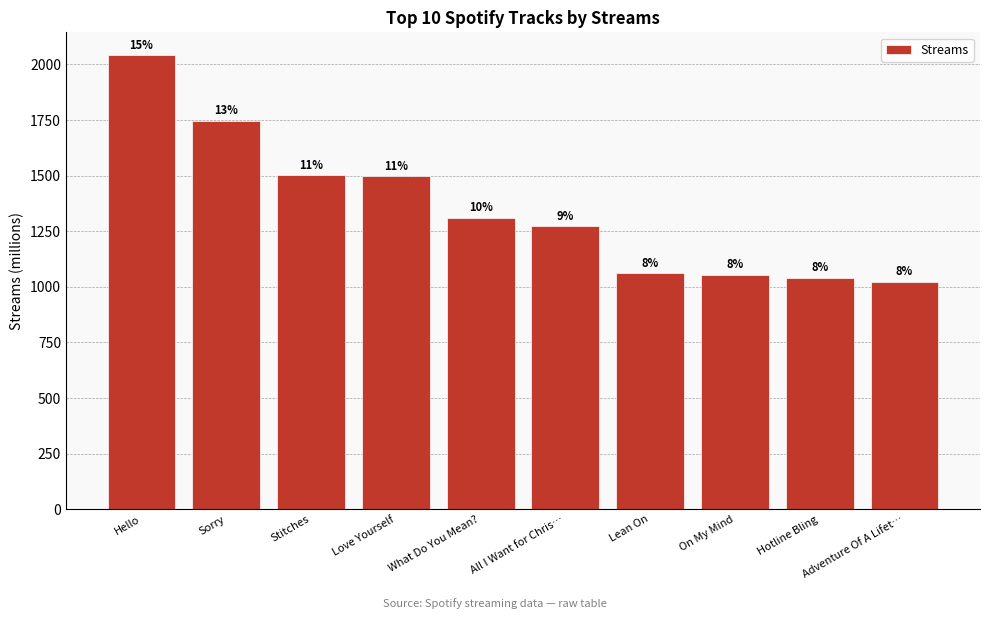

Does the chart contain any negative values?

No